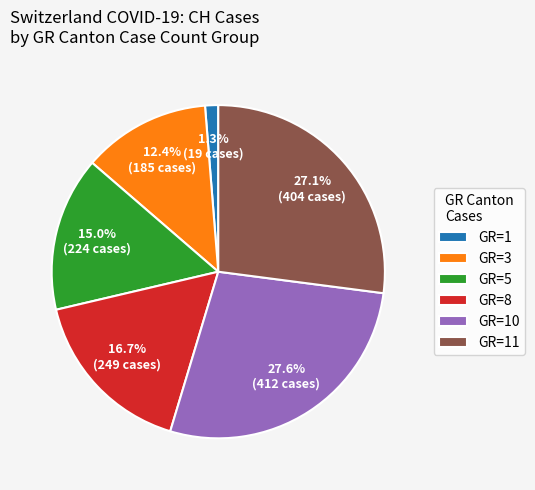

Does any single category account for the majority?

No